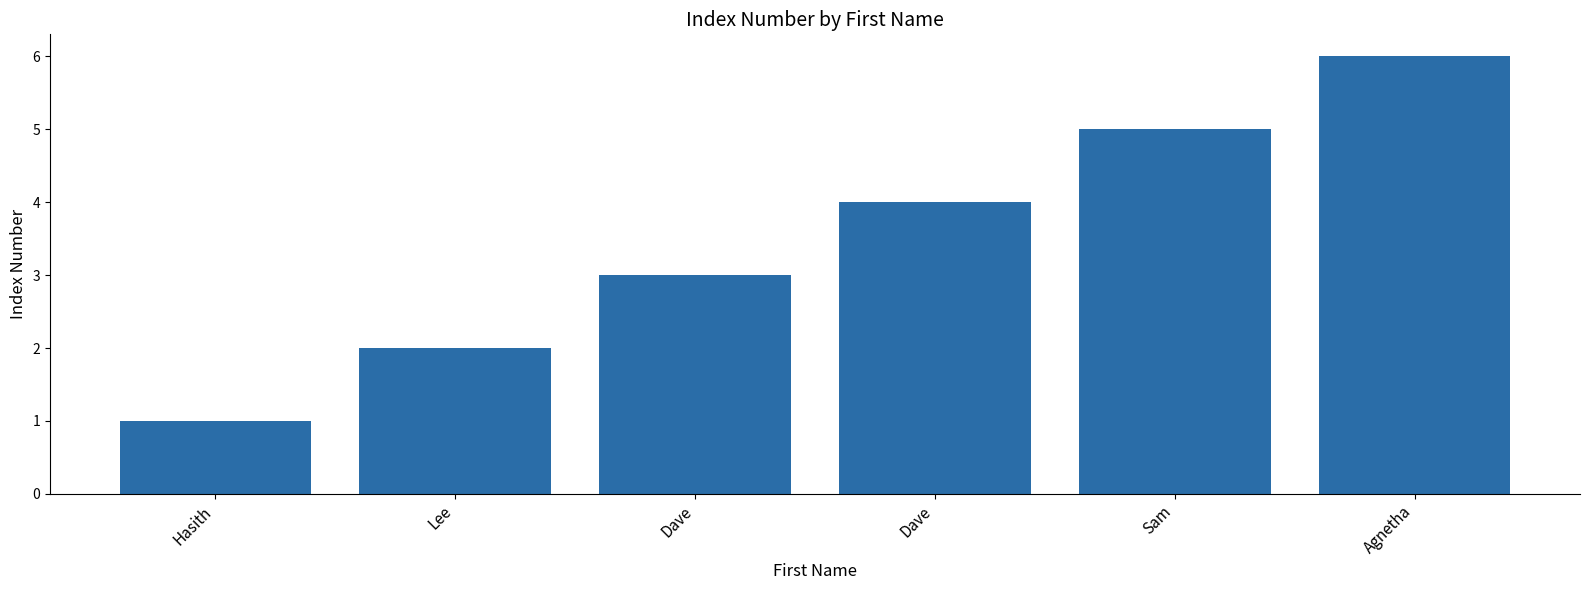

Reading left to right, list all the values displayed in this chart.

1	2	3	4	5	6